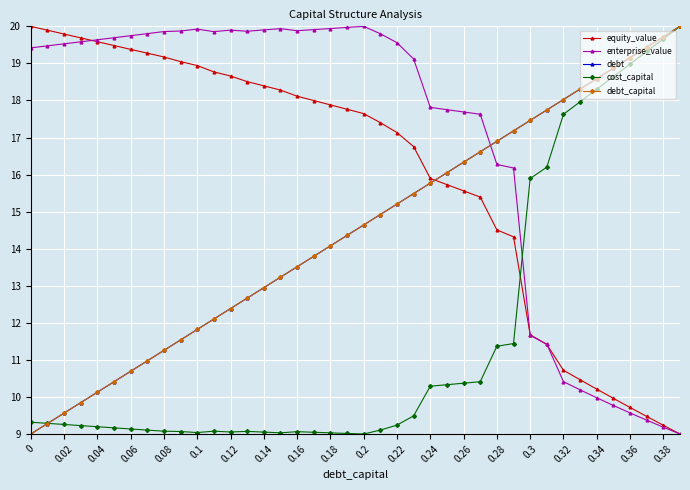

What is the smallest value displayed?

9.0